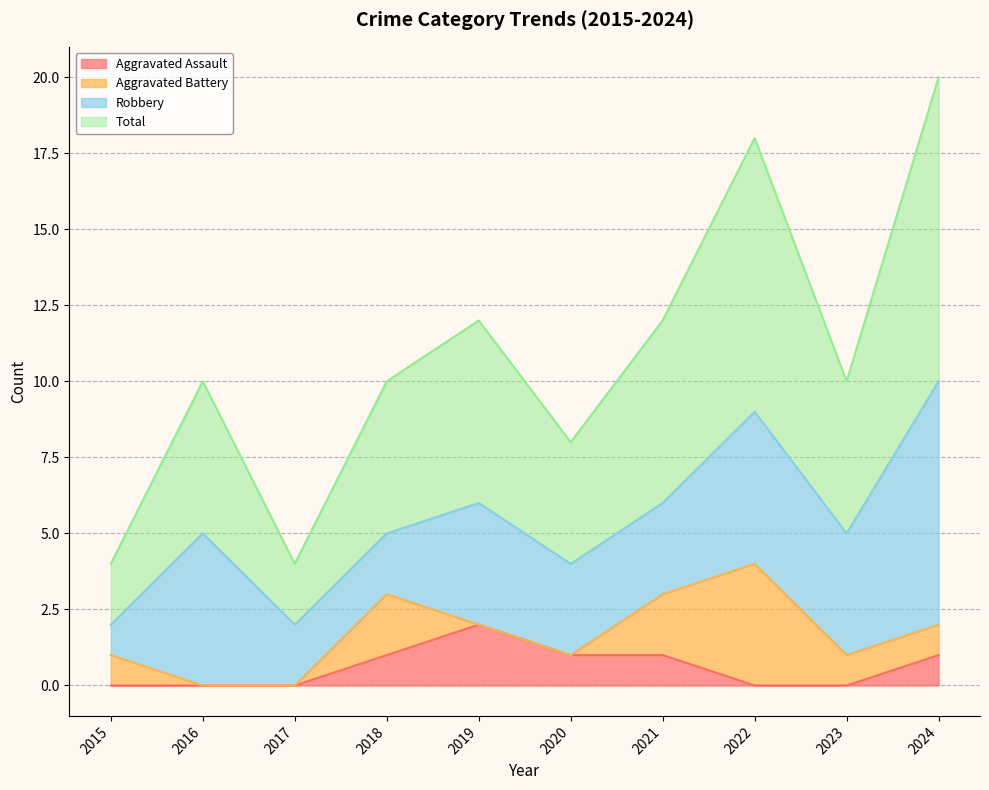

Where is the first local maximum for Aggravated Assault?

2019